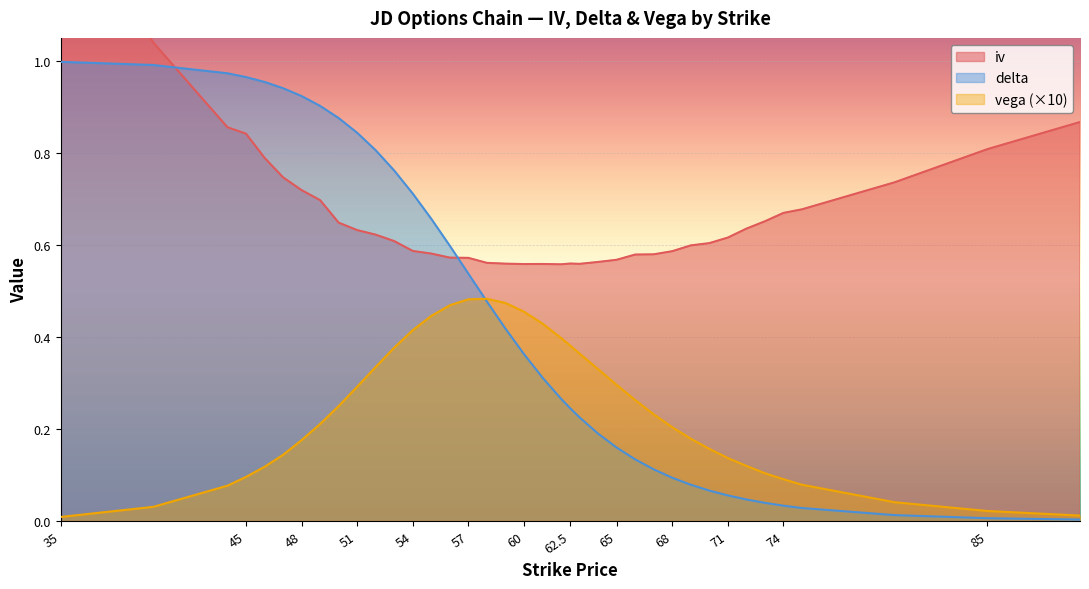

The value of iv at 45 is 0.5. True or false?

False